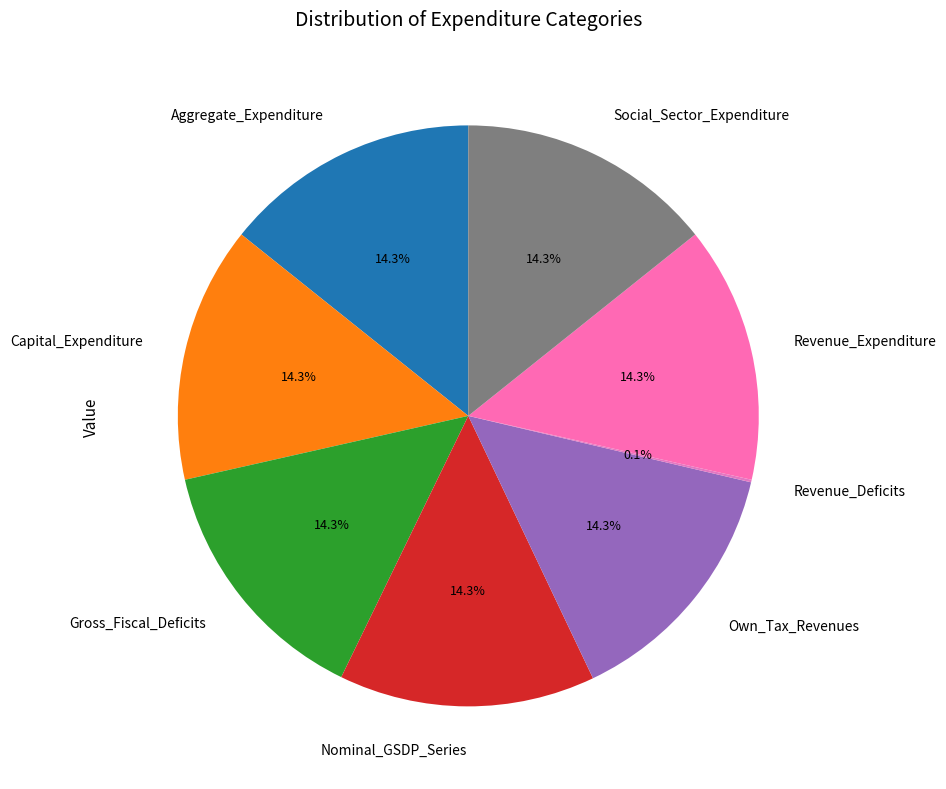

Does any single category account for the majority?

No